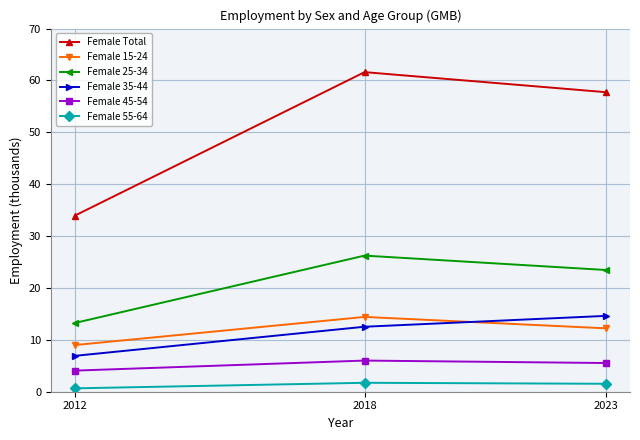

Rank the categories by Female Total value from highest to lowest.

2018, 2023, 2012